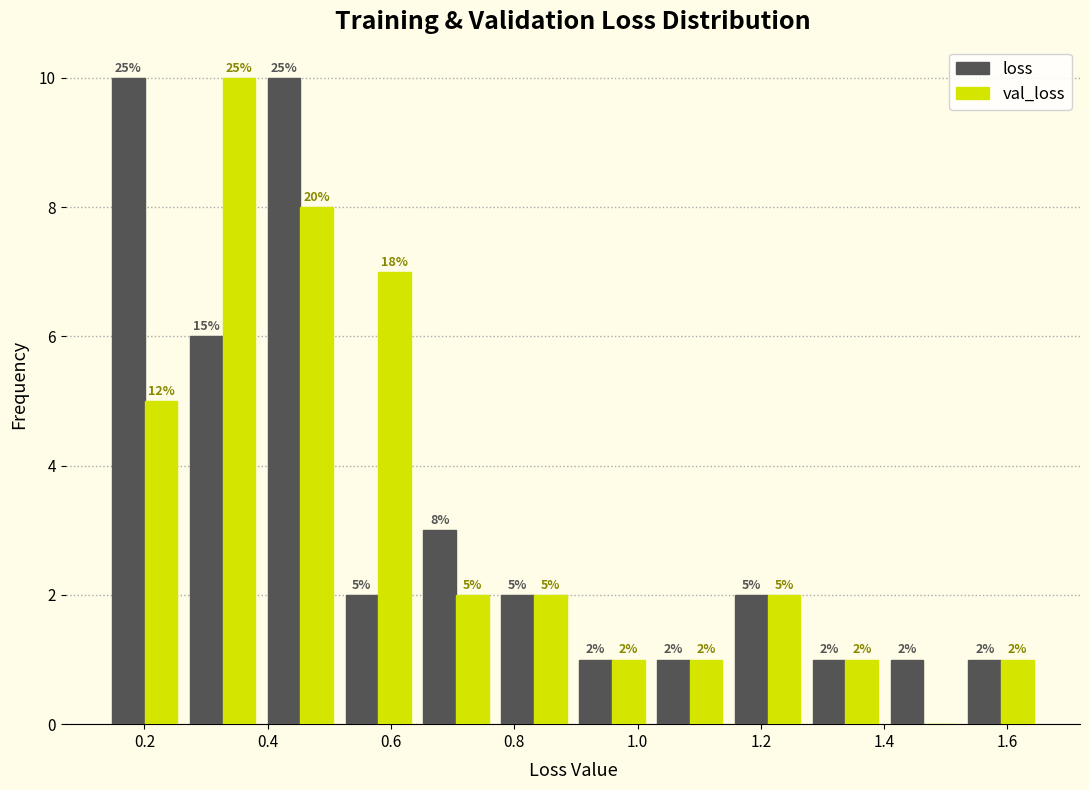

In the val_loss series, which range on the x-axis has the tallest bar?

0.26 to 0.38